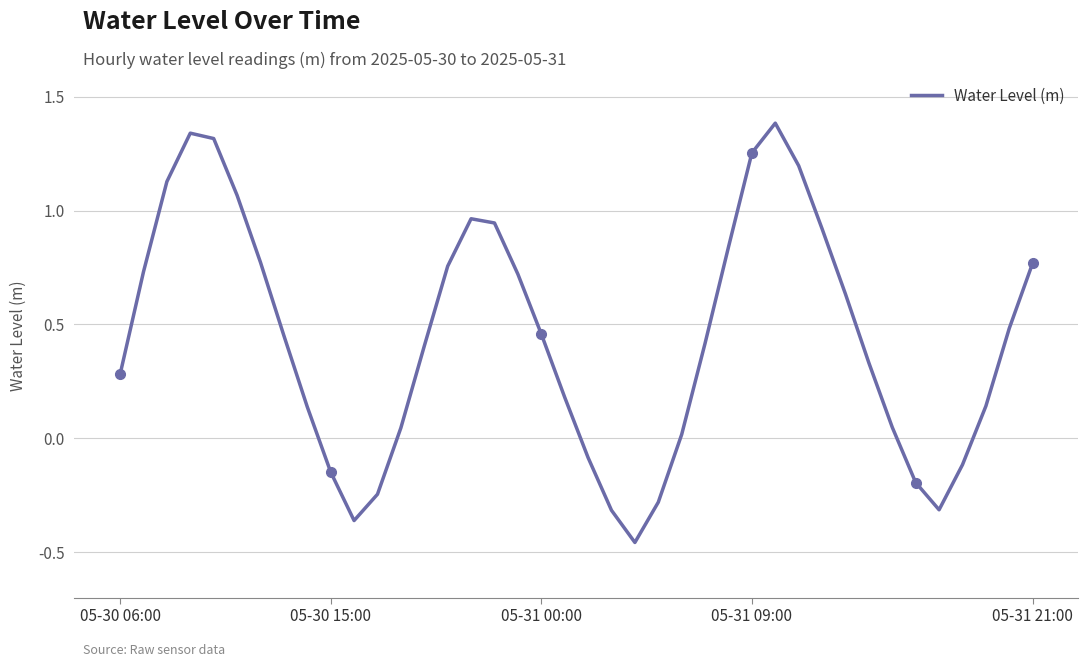

What is the greatest value displayed?

1.4